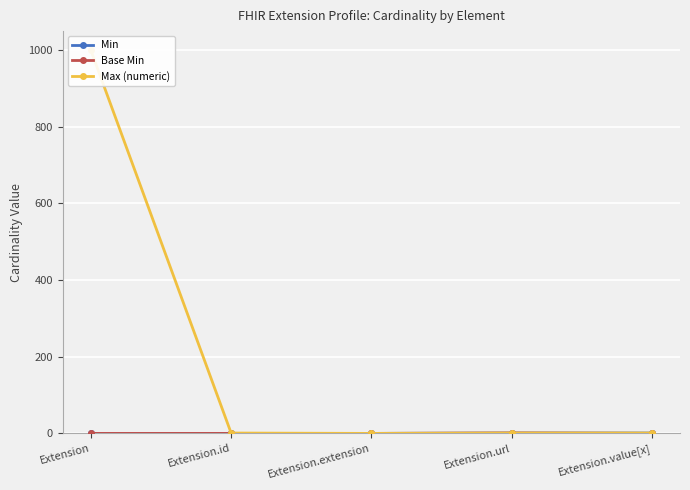

What is the label of the 5th point from the right?

Extension